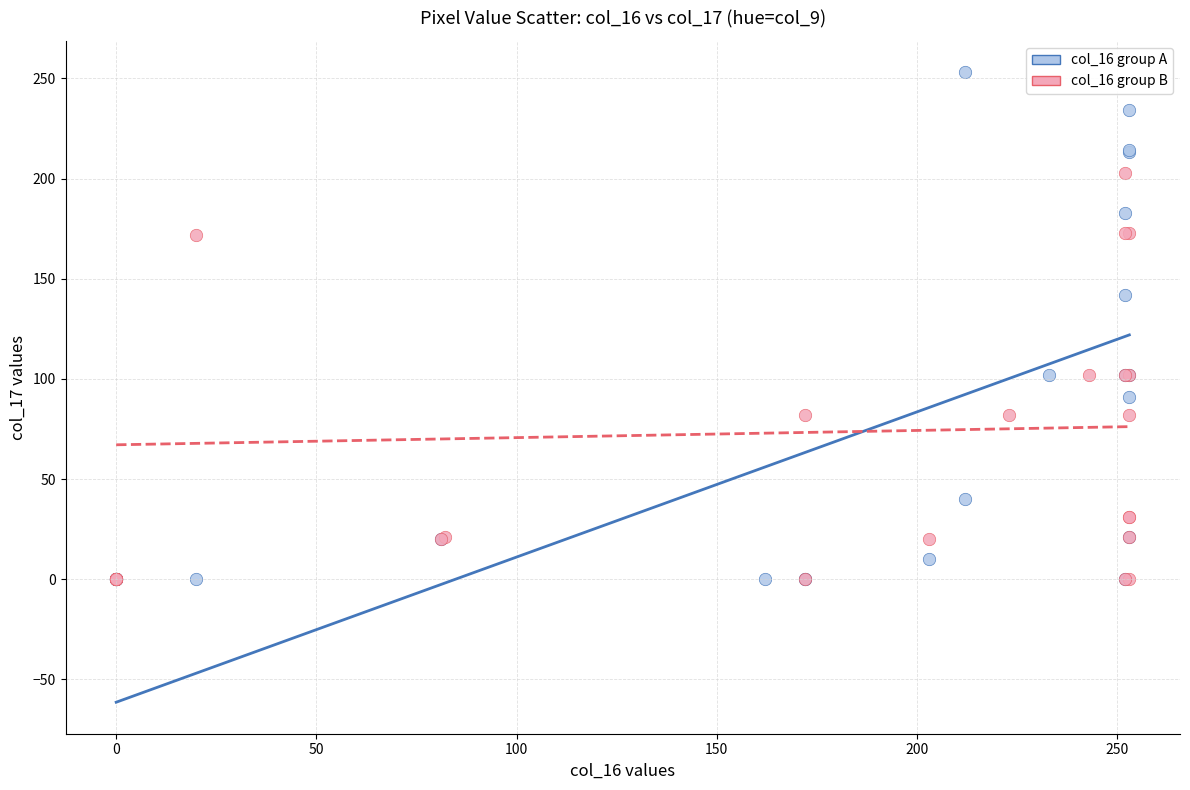

Which series has the largest Y range (max minus min)?

col_16 group A